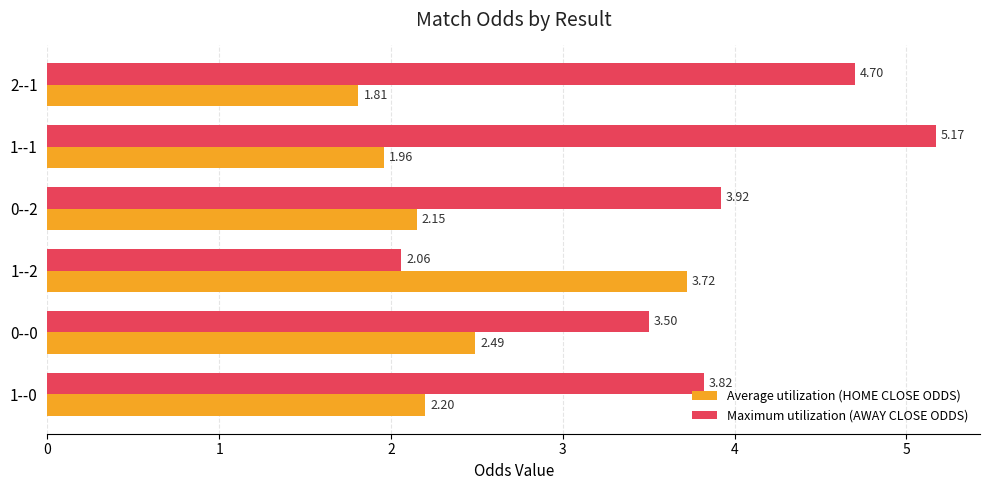

What are all the series names shown in the legend?

Average utilization (HOME CLOSE ODDS), Maximum utilization (AWAY CLOSE ODDS)